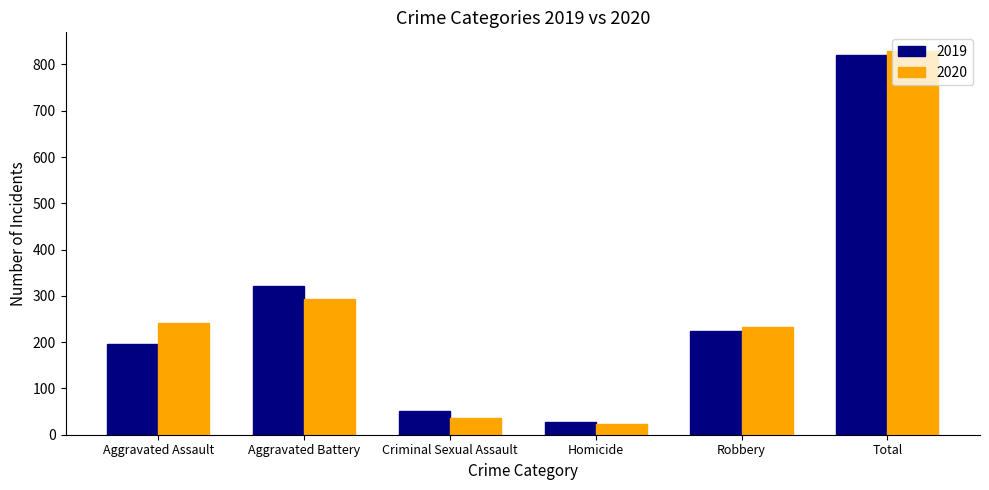

The value of 2020 at Aggravated Assault is 345. True or false?

False